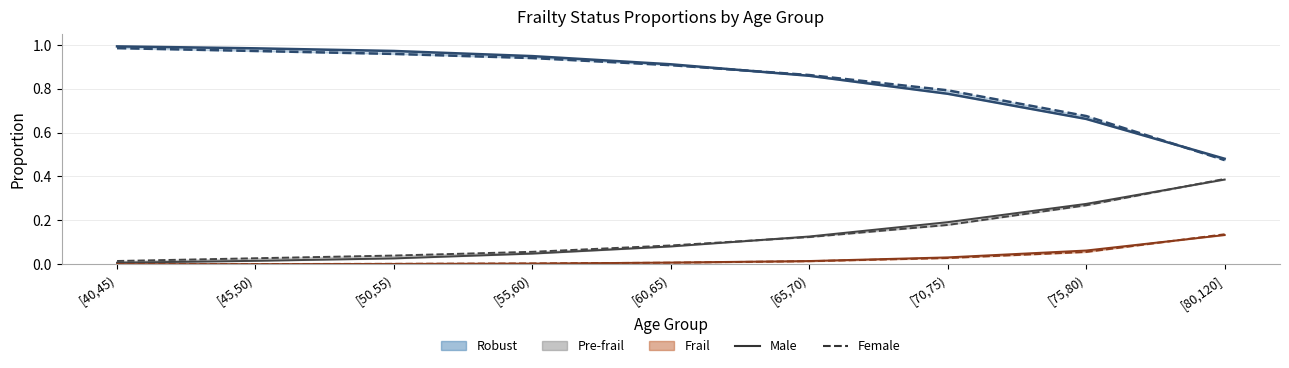

What is the maximum value shown in the chart?

1.0